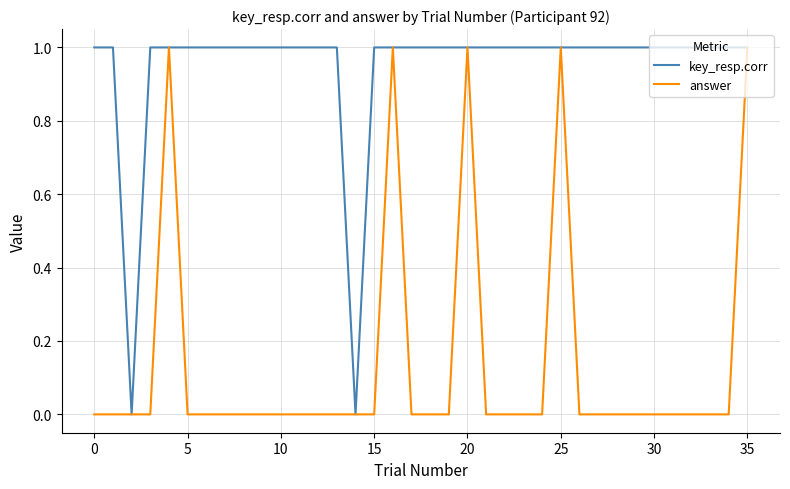

Reading right to left, what are all the values shown in this chart?

key_resp.corr: 1	1	1	1	1	1	1	1	1	1	1	1	1	1	1	1	1	1	1	1	1	0	1	1	1	1	1	1	1	1	1	1	1	0	1	1
answer: 1	0	0	0	0	0	0	0	0	0	1	0	0	0	0	1	0	0	0	1	0	0	0	0	0	0	0	0	0	0	0	1	0	0	0	0